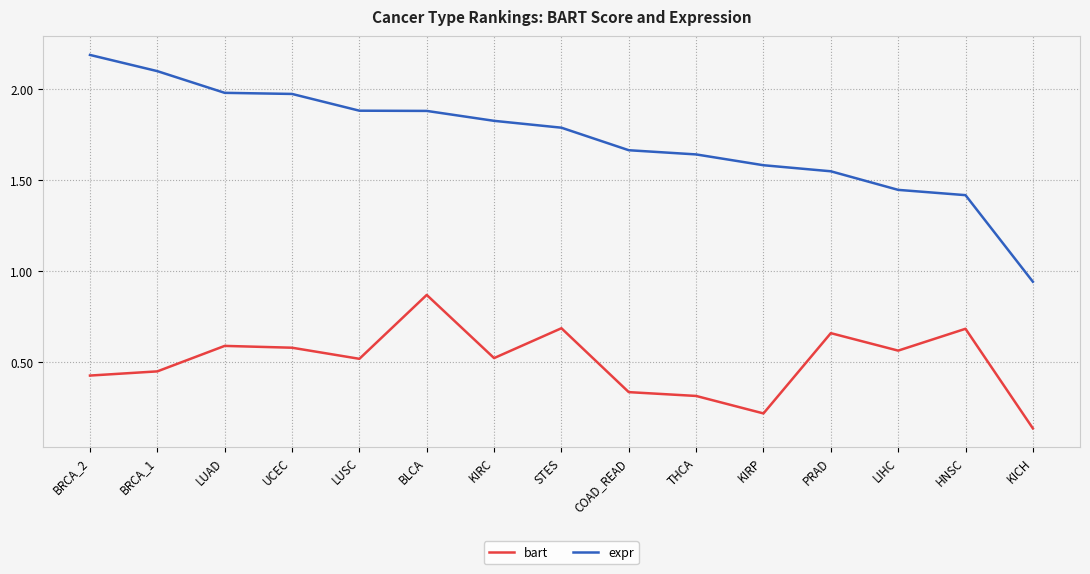

What position from the left is KICH?

15